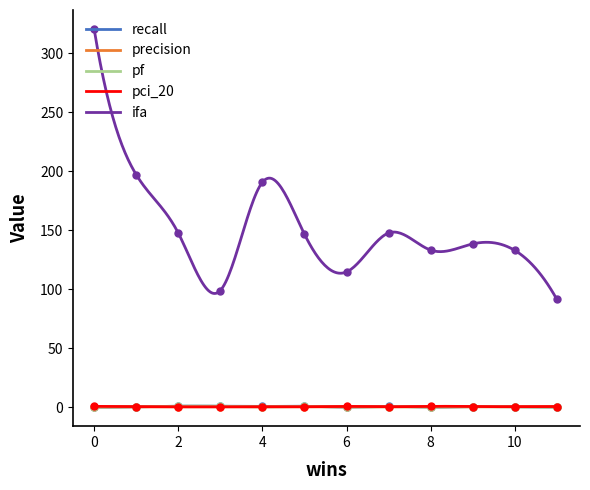

Where is the first local minimum for recall?

4